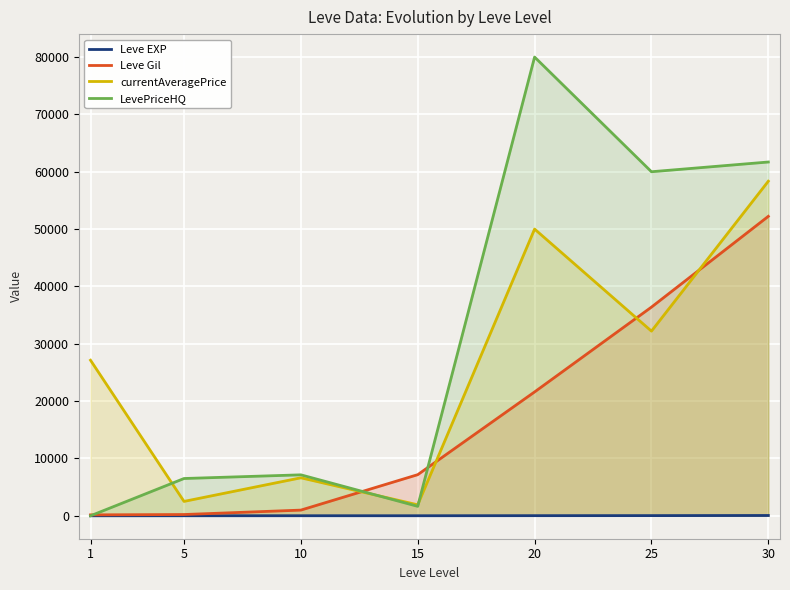

Rank the series by their maximum value, from highest to lowest.

LevePriceHQ, currentAveragePrice, Leve Gil, Leve EXP